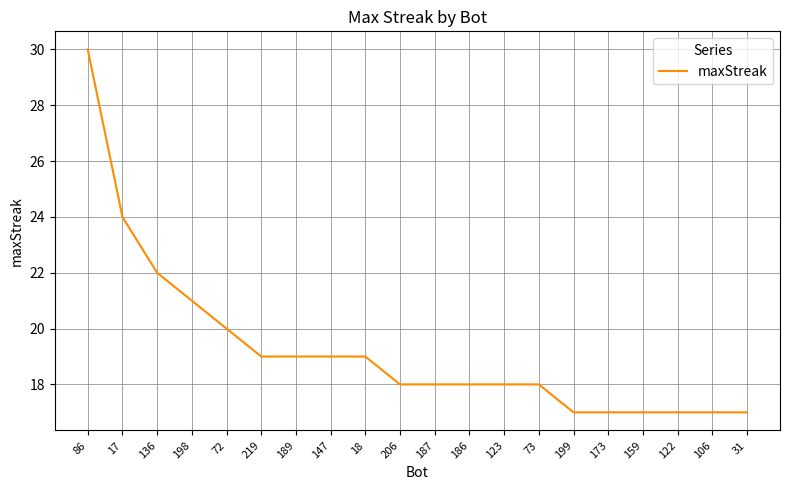

What is the sum of the values at 189 and 219?

38